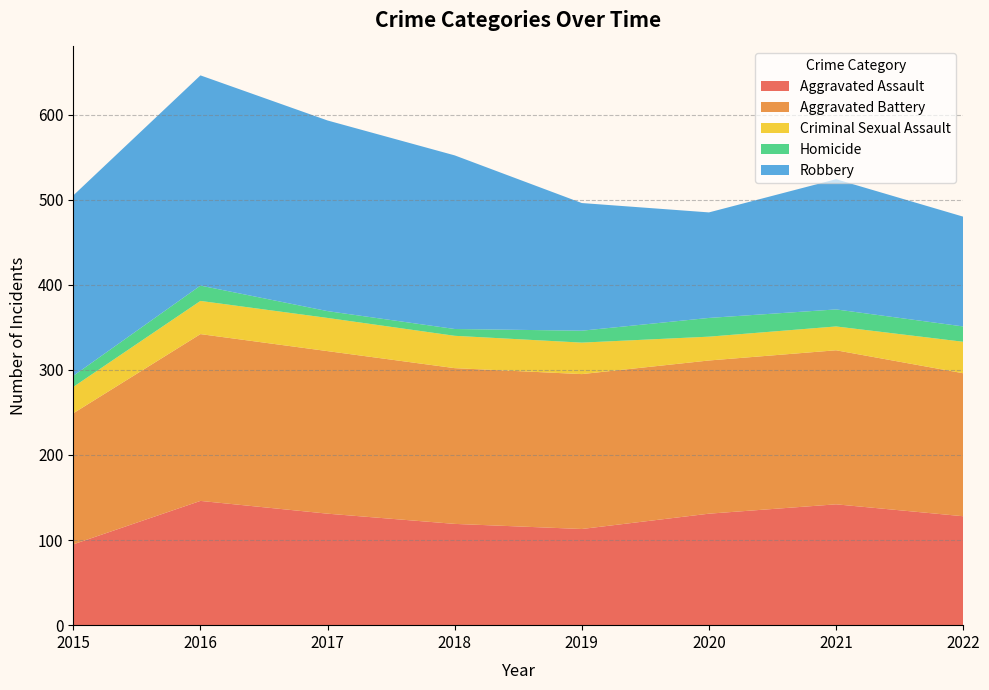

Reading left to right, extract all data points from this chart.

Aggravated Assault: 2015=95	2016=146	2017=131	2018=119	2019=113	2020=131	2021=142	2022=128
Aggravated Battery: 2015=154	2016=196	2017=191	2018=183	2019=182	2020=180	2021=181	2022=168
Criminal Sexual Assault: 2015=31	2016=39	2017=39	2018=38	2019=37	2020=28	2021=28	2022=37
Homicide: 2015=13	2016=18	2017=8	2018=8	2019=14	2020=22	2021=20	2022=18
Robbery: 2015=212	2016=247	2017=224	2018=204	2019=150	2020=124	2021=153	2022=129